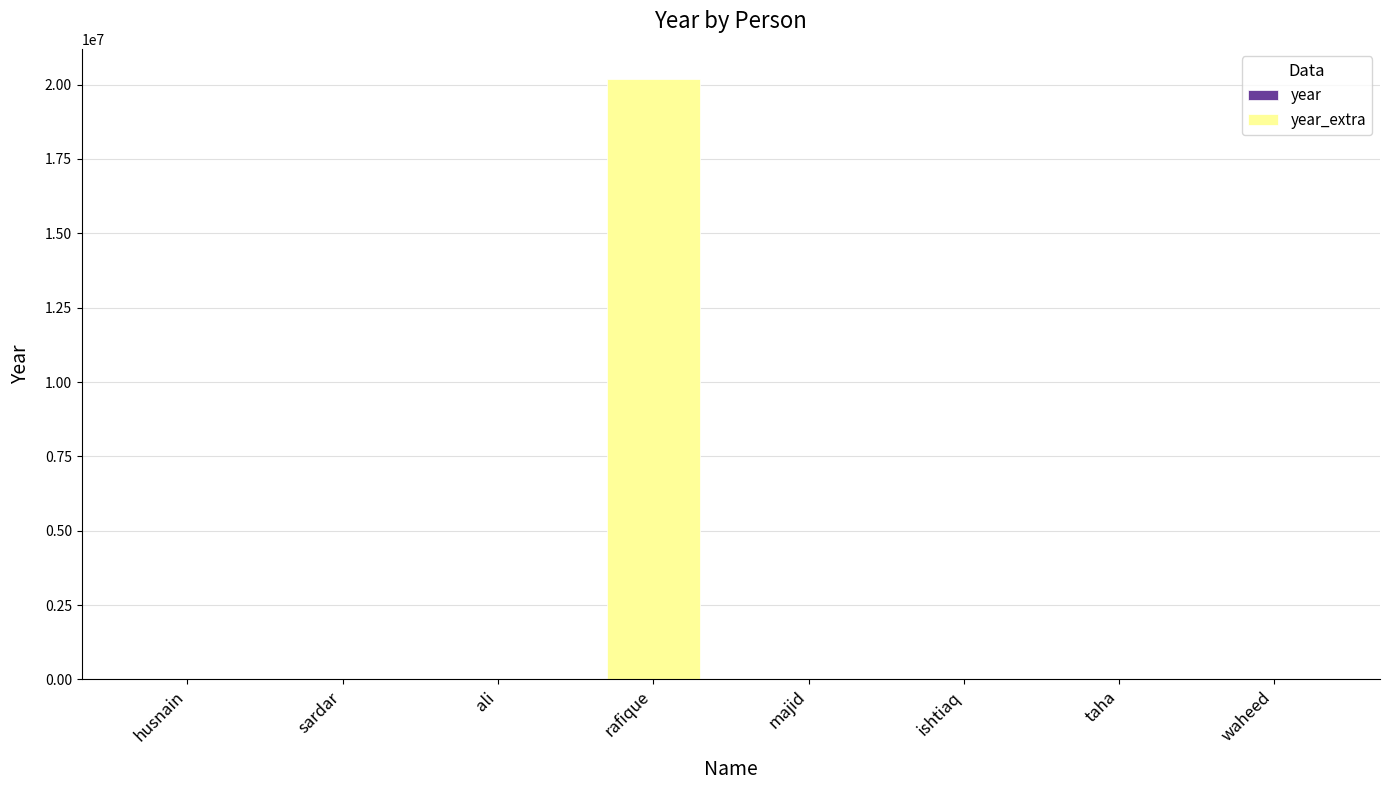

At which category is the sum across all series the highest?

rafique